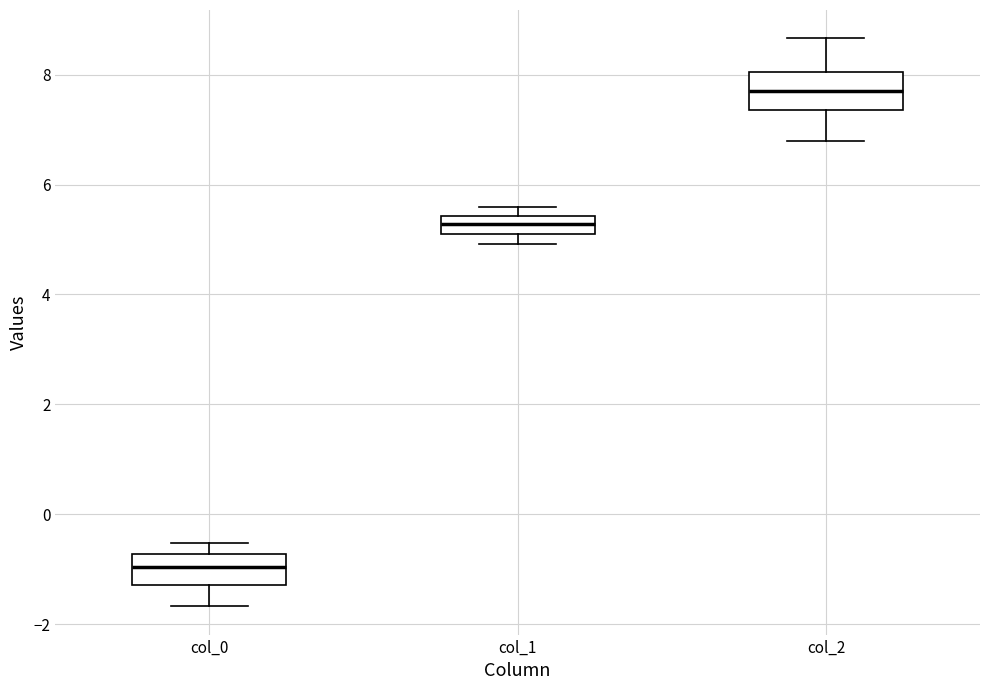

Which box has the highest median line?

col_2